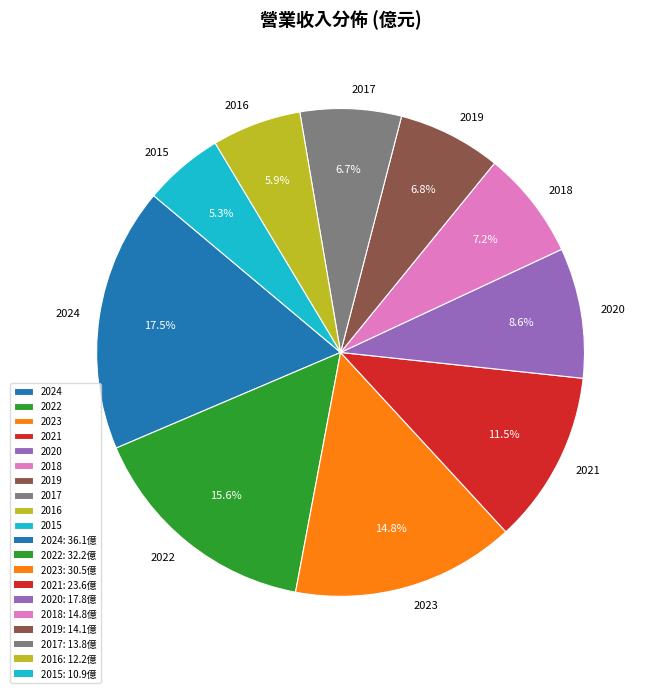

What is the smallest slice in the pie chart?

2015